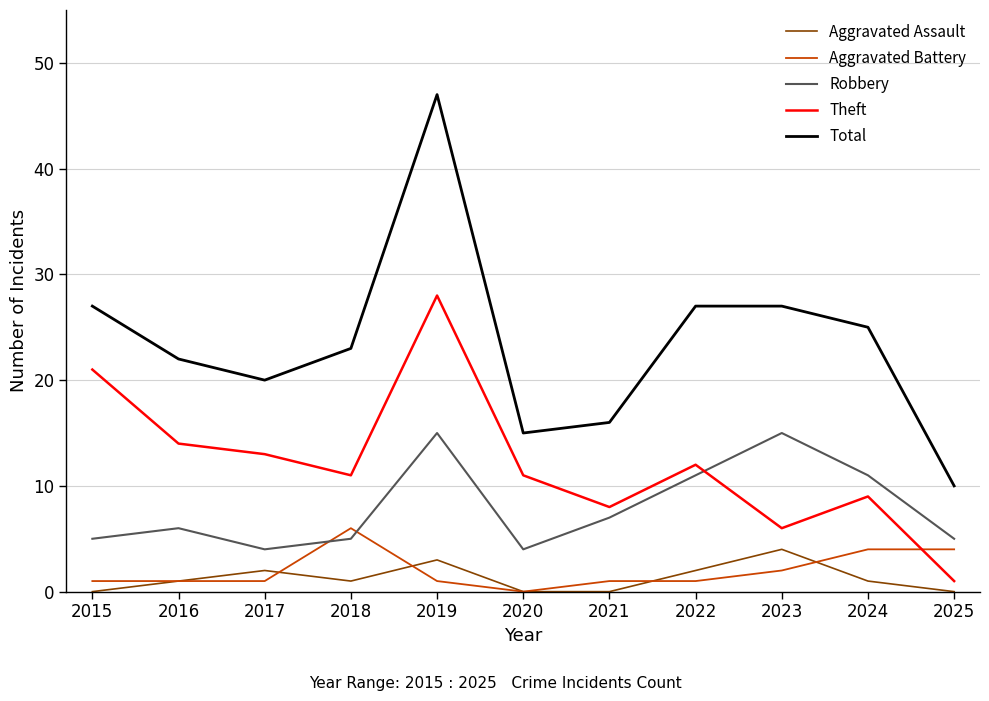

How many lines are shown in the chart?

5